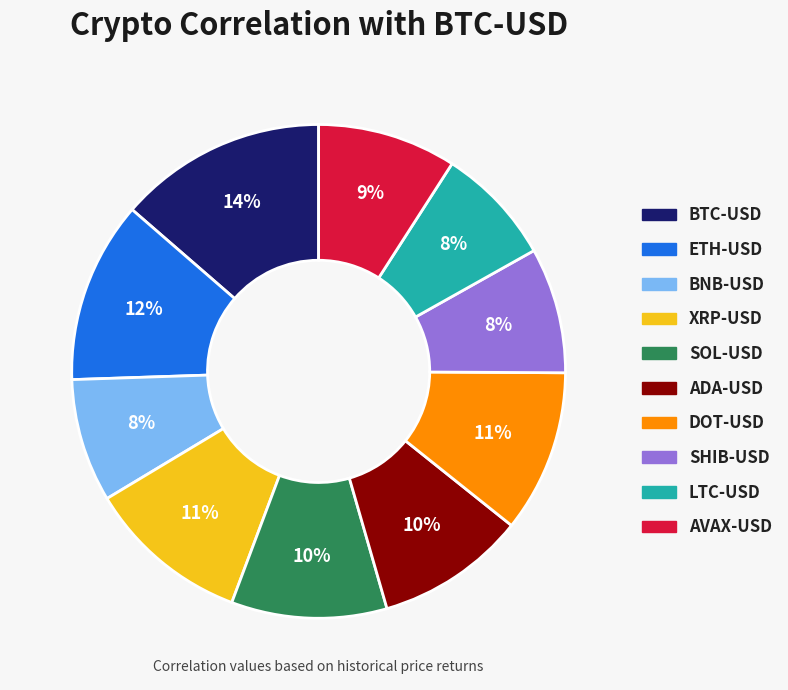

Is it true that DOT-USD is 25% of the pie?

False